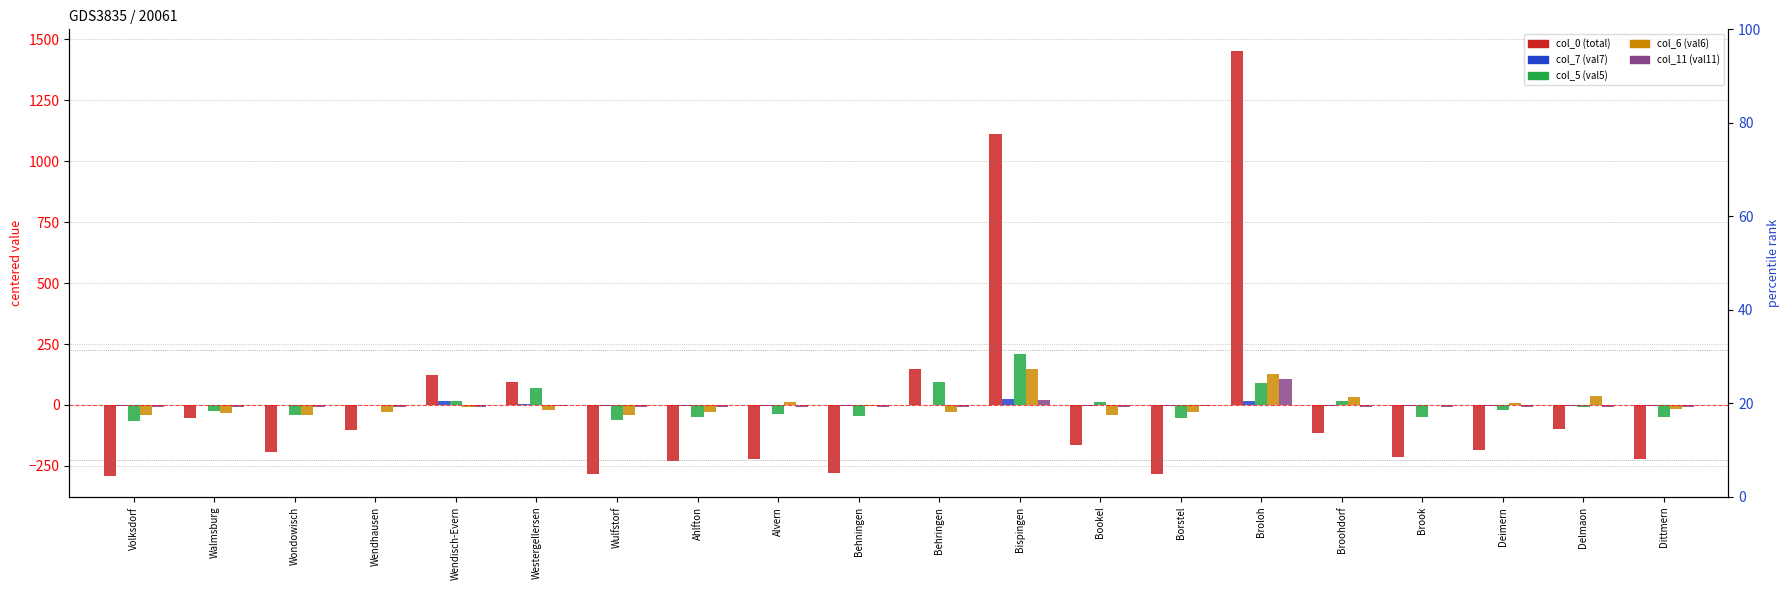

Does the chart contain any negative values?

Yes